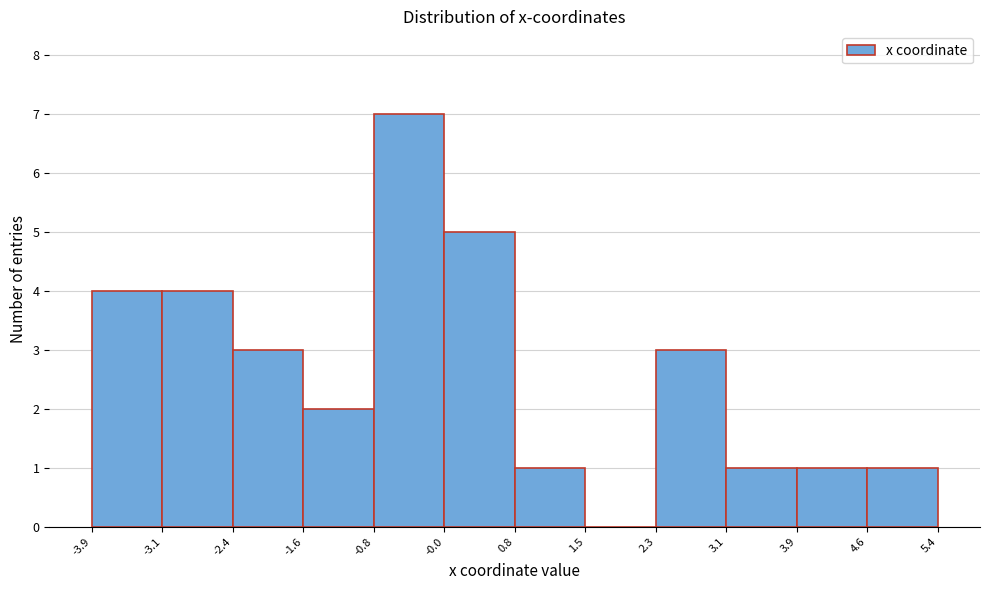

Reading left to right, list every bar in this chart as the range it spans on the x-axis followed by its height. The values are not printed on the chart, so give them approximately, as read against the axis.

-3.9 to -3.1: 4
-3.1 to -2.4: 4
-2.4 to -1.6: 3
-1.6 to -0.8: 2
-0.8 to -0.0: 7
-0.0 to 0.8: 5
0.8 to 1.5: 1
1.5 to 2.3: 0
2.3 to 3.1: 3
3.1 to 3.9: 1
3.9 to 4.6: 1
4.6 to 5.4: 1